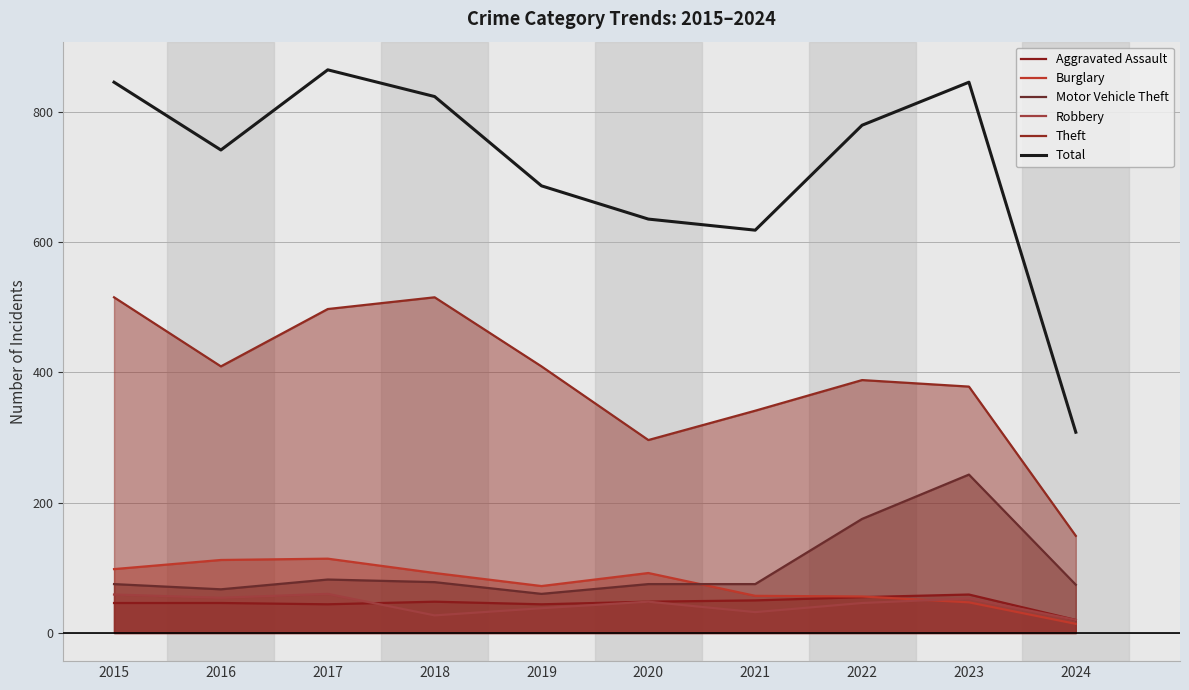

True or false: Theft and Motor Vehicle Theft intersect in this chart.

False